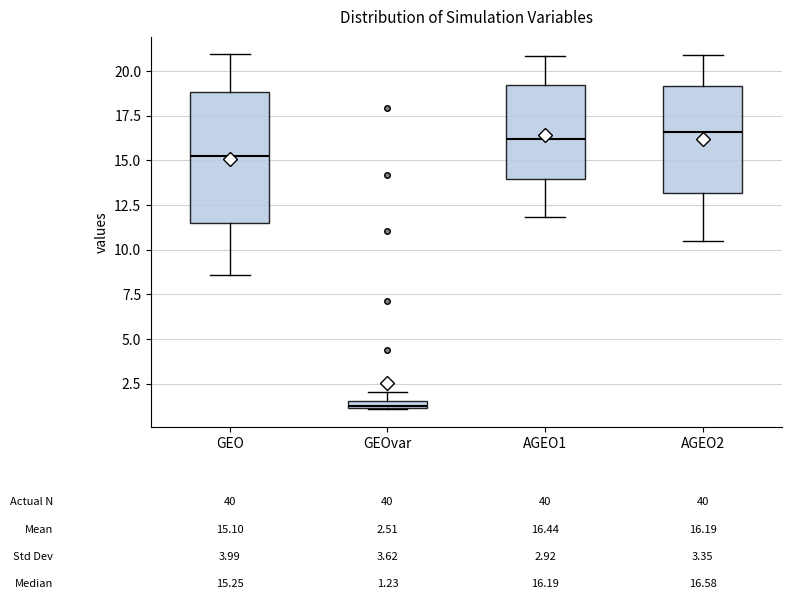

Which box is the tallest, from its lower edge to its upper edge?

GEO